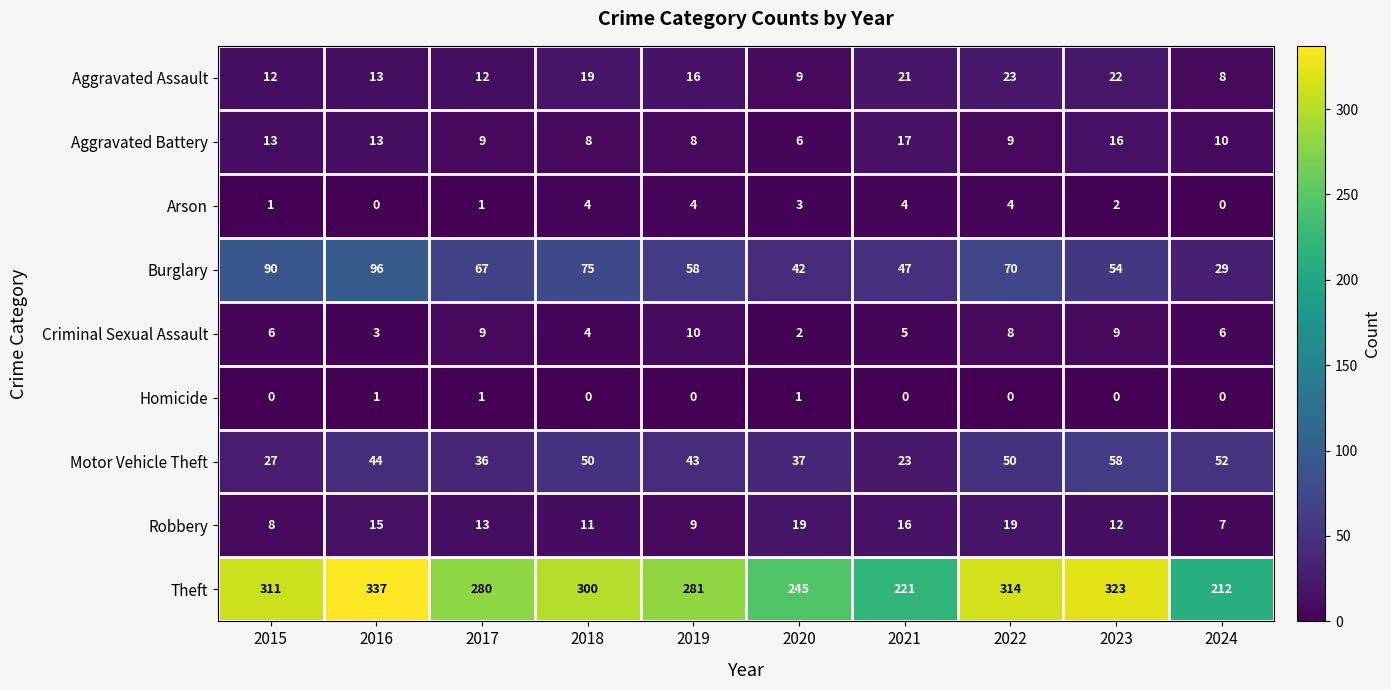

What is the total value across all series at 2015?

468